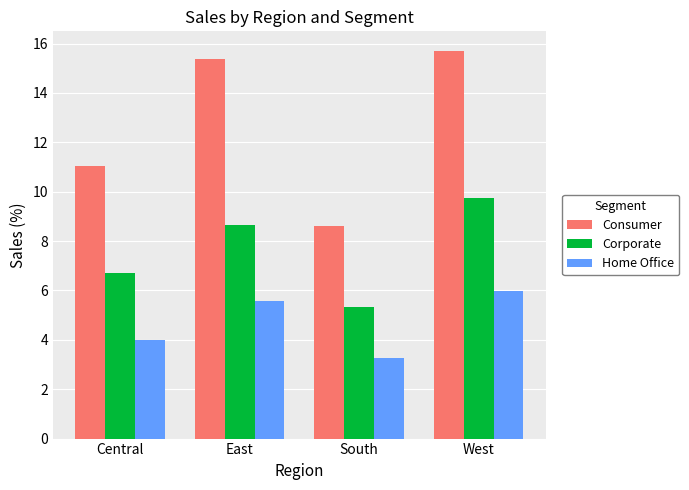

At which category is the sum across all series the highest?

West